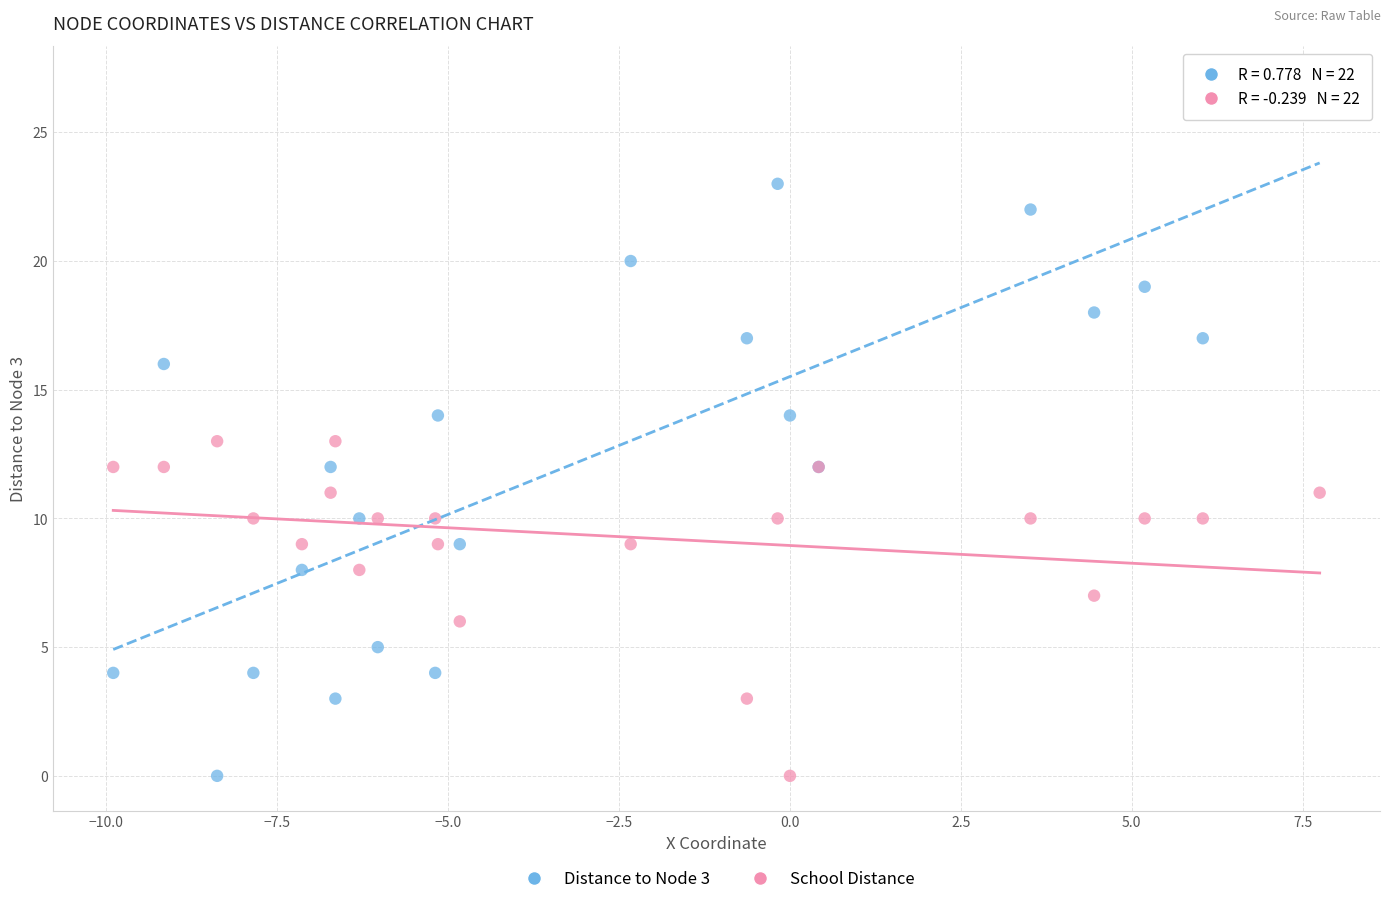

Which series has the widest spread of Y values?

Distance to Node 3